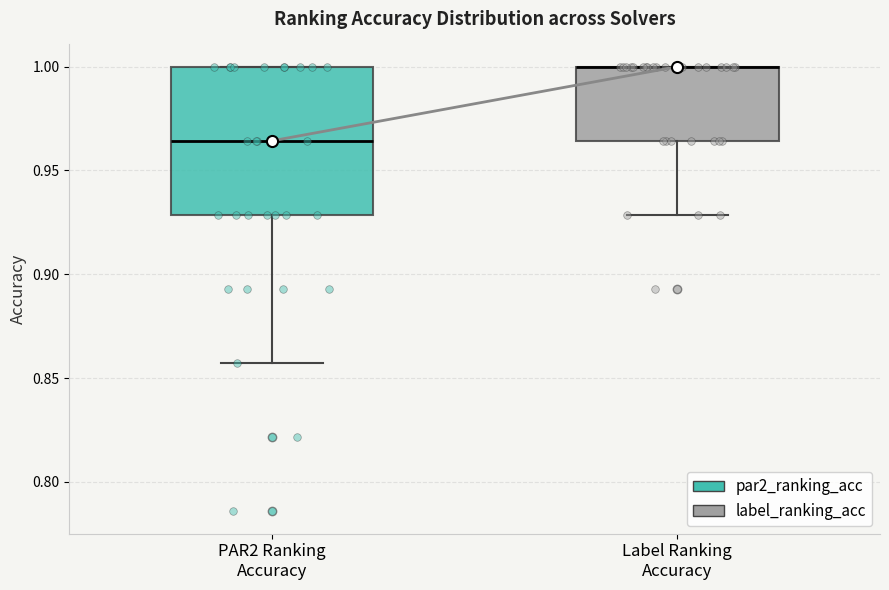

Reading left to right, transcribe this box plot: for each box, give where its median line is, the range the box spans, and where its two whiskers end, as read against the y-axis. The values are not printed on the chart, so give them approximately, as read against the axis.

PAR2 Ranking Accuracy: median 0.965, box 0.930 to 1.000, whiskers 0.855 to 1.000
Label Ranking Accuracy: median 1.000 (drawn on the box's upper edge), box 0.965 to 1.000, whiskers 0.930 to 1.000